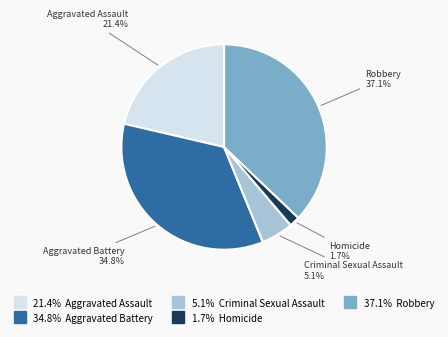

Is there any slice that represents more than half of the pie?

No